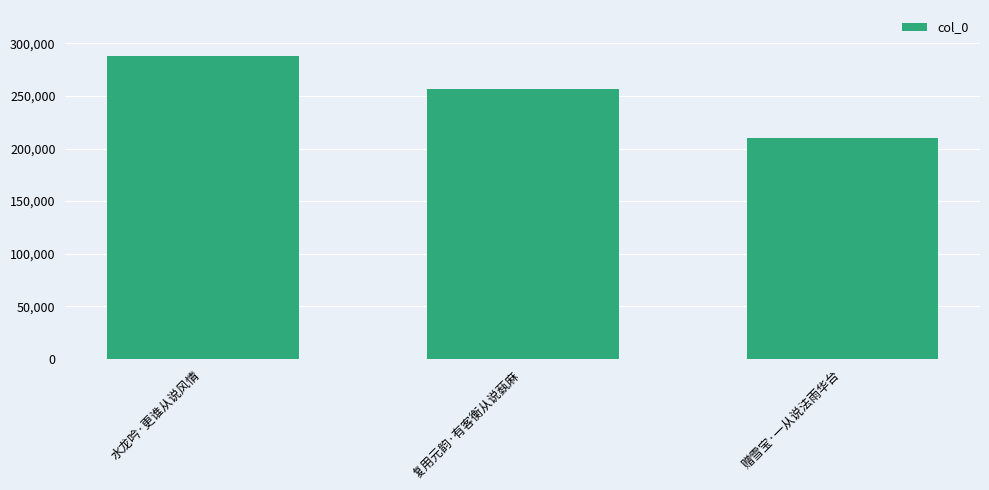

Rank the categories by value from highest to lowest.

水龙吟·更谁从说风情, 复用元韵·有客衡从说蓺麻, 赠雪宝·一从说法雨华台